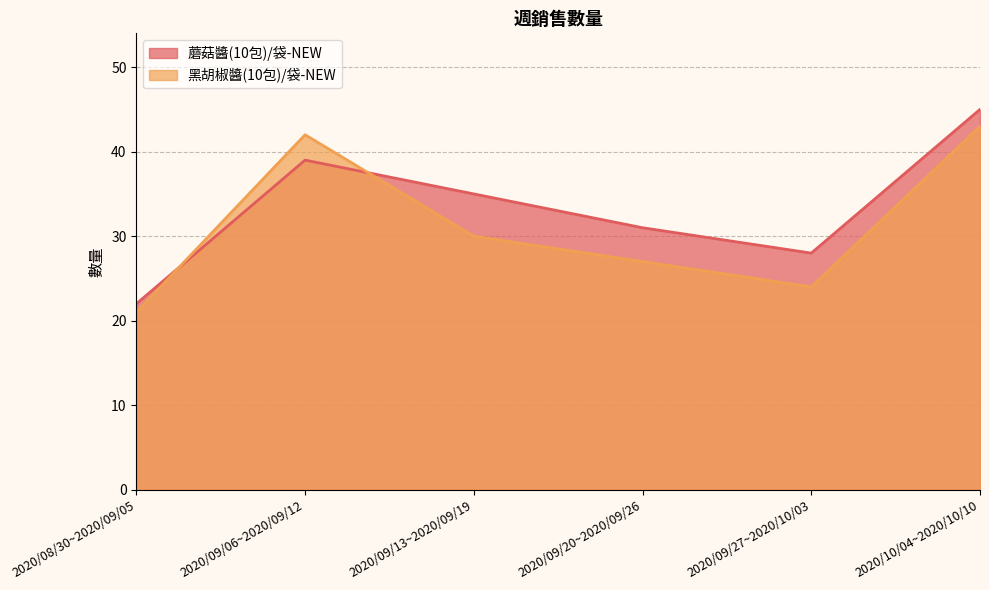

Does the chart have visible grid lines?

Yes